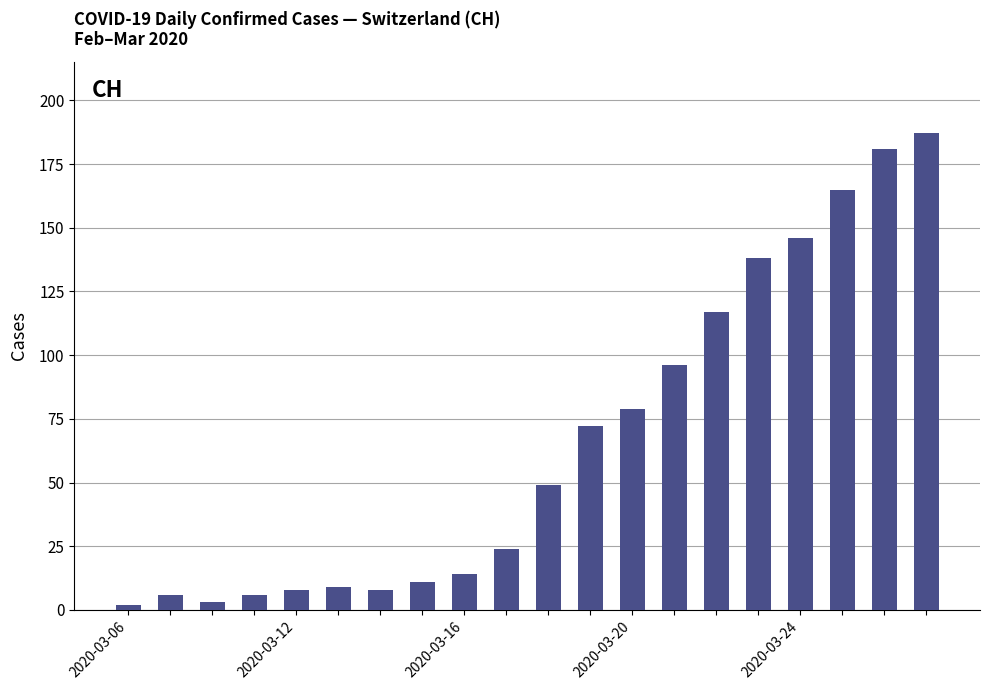

What is the value of the 19th bar from the left?

181